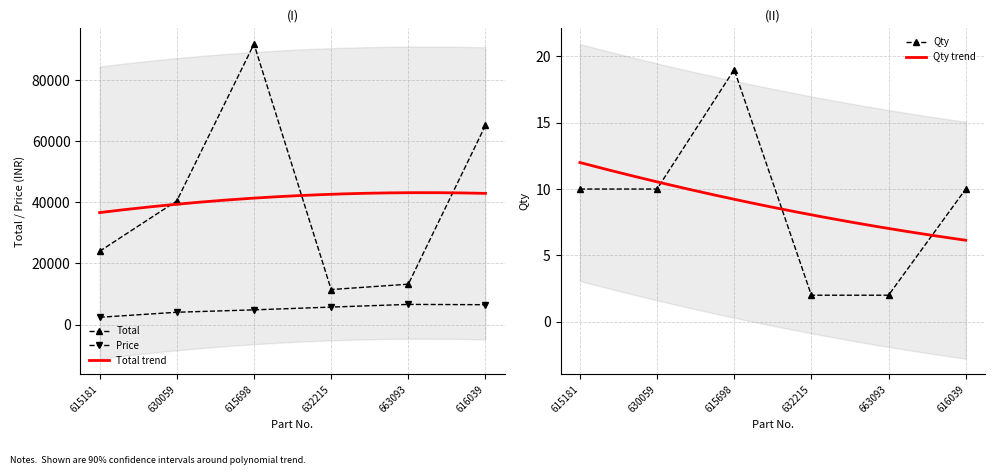

List the labels in order of Total value, largest first.

615698, 616039, 630059, 615181, 663093, 632215